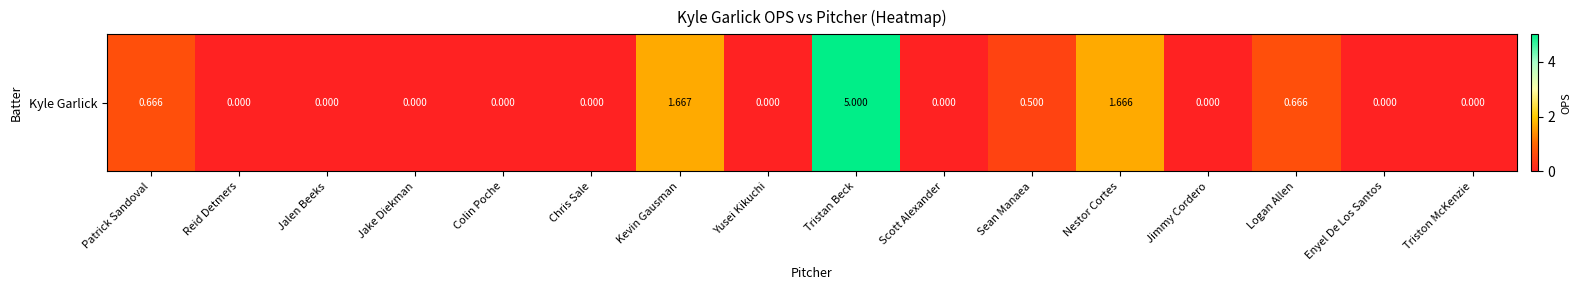

The chart shows a value of -2.1 at Scott Alexander. True or false?

False